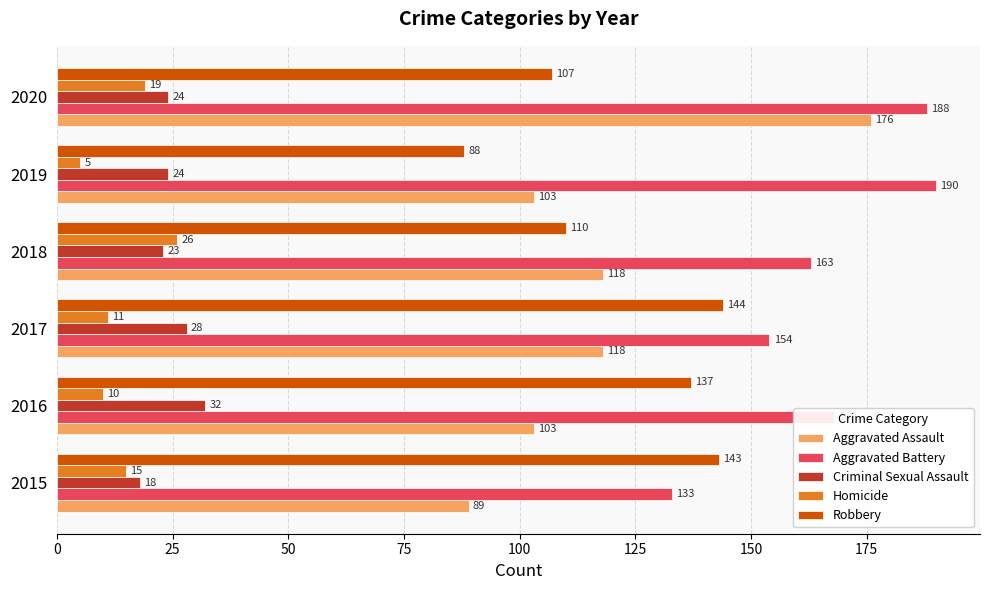

List the series in order of their peak value, highest first.

Aggravated Battery, Aggravated Assault, Robbery, Criminal Sexual Assault, Homicide